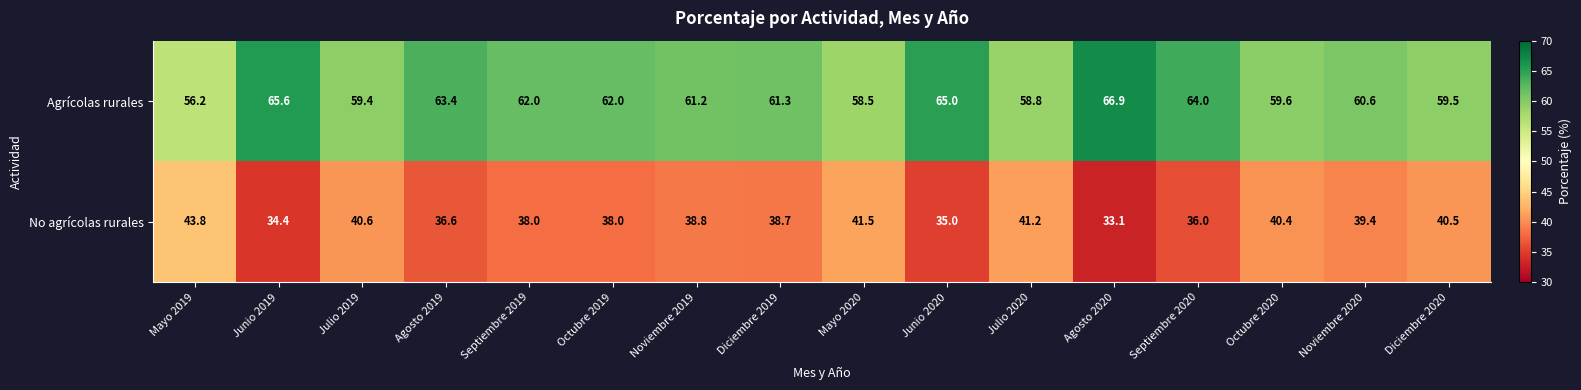

What is the sum of all No agrícolas rurales values?

616.0